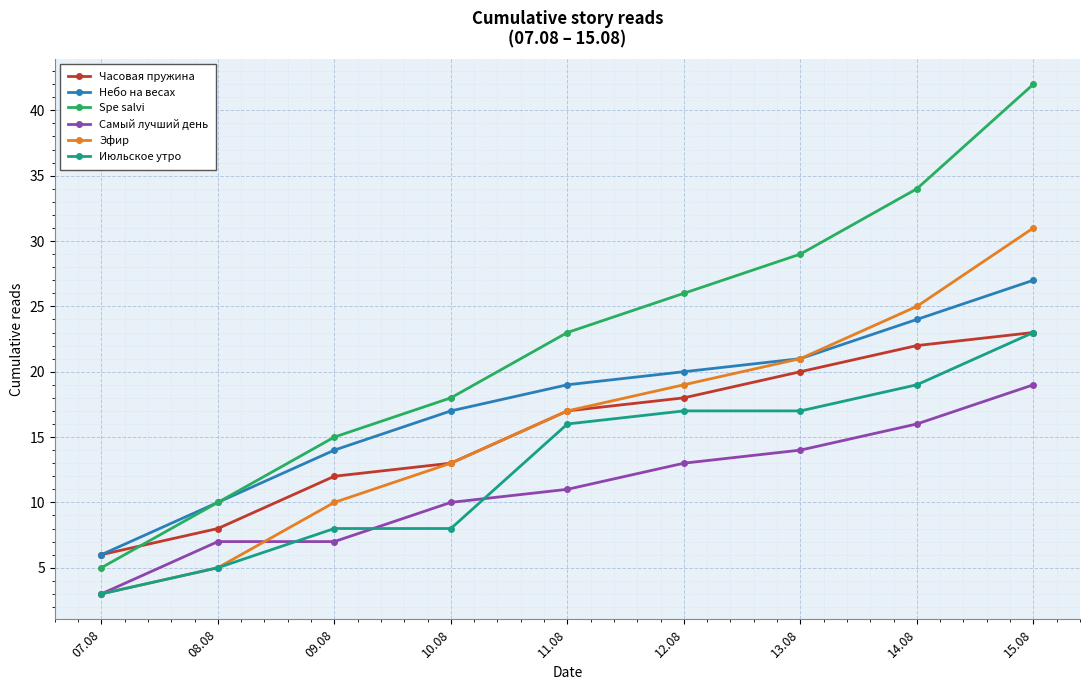

What is the difference between the maximum and minimum values in the Часовая пружина series?

17